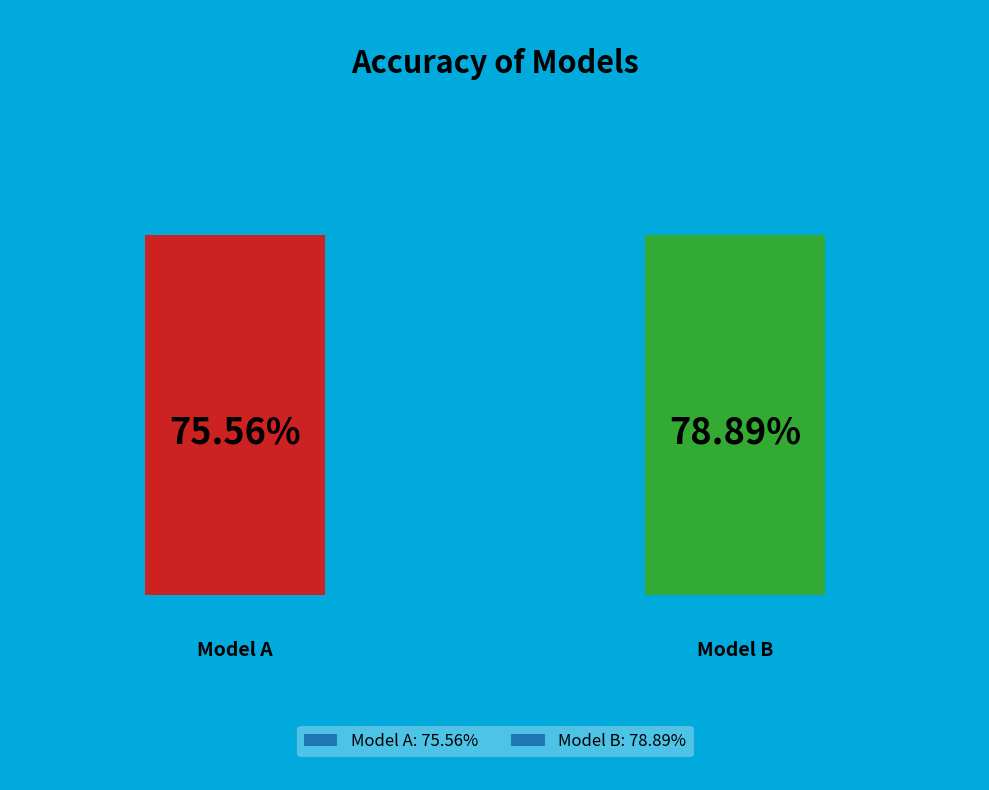

Does Model A represent more than half of the total?

No